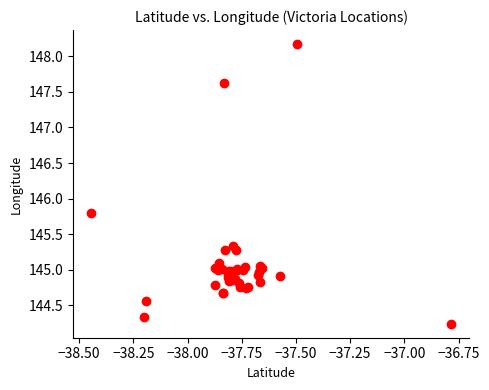

What Y value in the scatter plot is closest to 146?

145.8